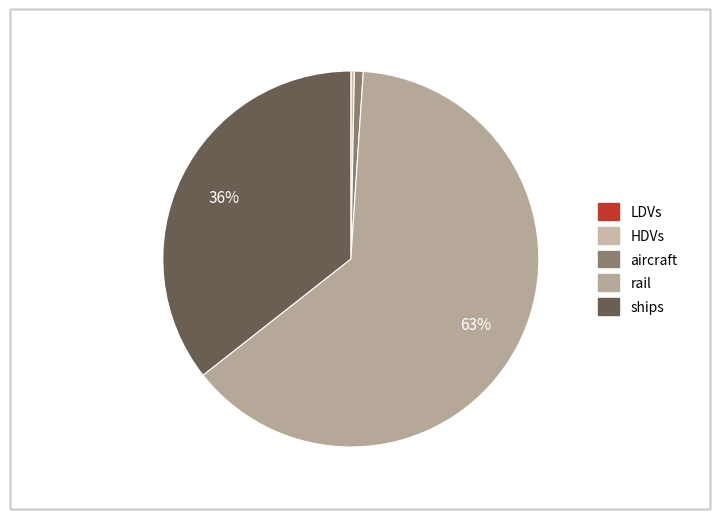

Between LDVs and aircraft, which is larger?

aircraft